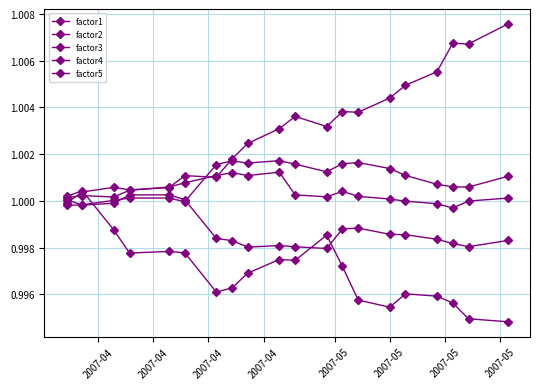

How many interior local valleys does the factor5 series have?

4